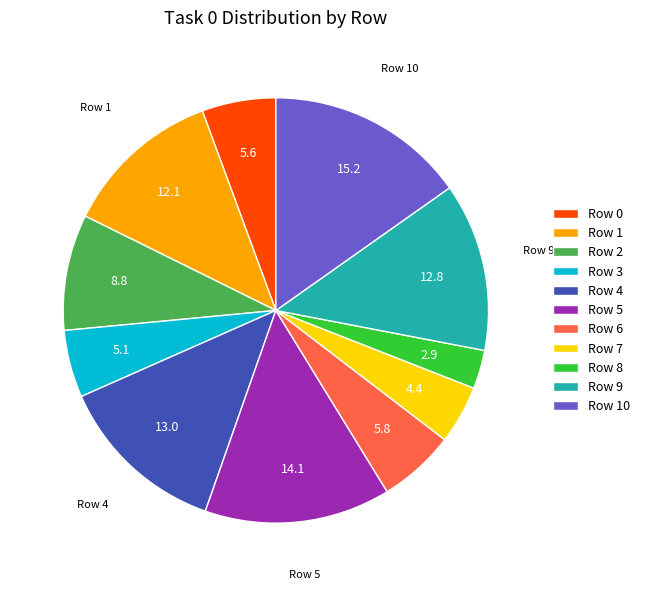

Is Row 8 the majority of the pie?

No